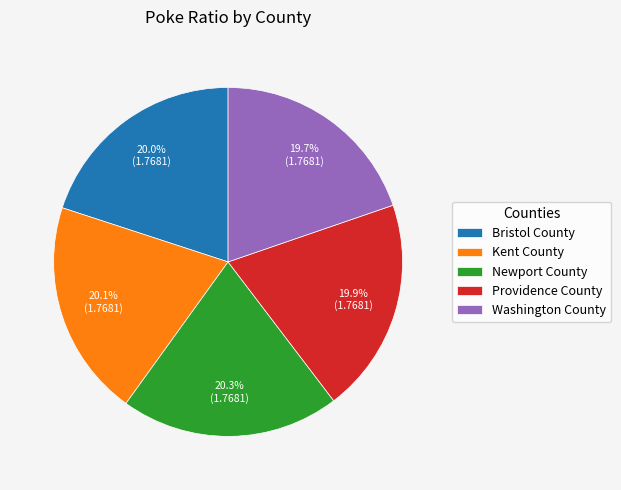

Is Bristol County the majority of the pie?

No